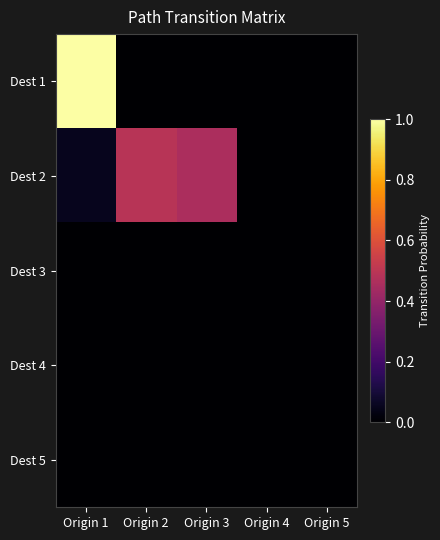

List the series in order of their peak value, highest first.

Dest 1, Dest 2, Dest 3, Dest 4, Dest 5